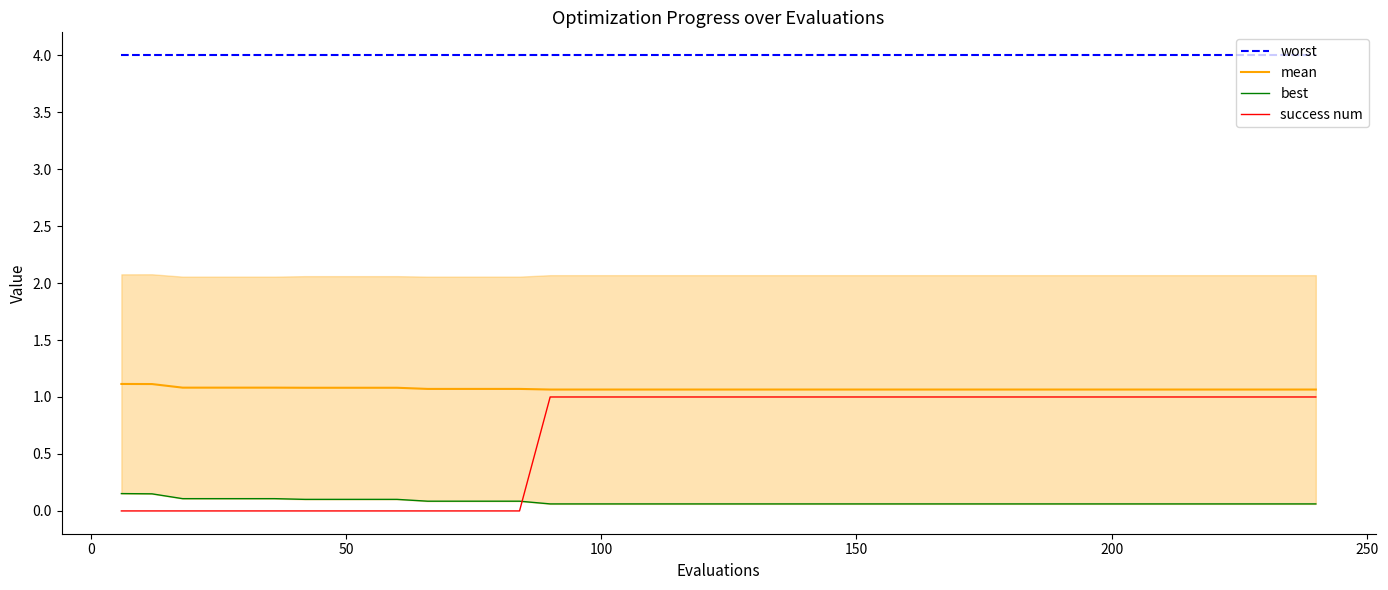

What is the lowest value of the worst series?

4.0